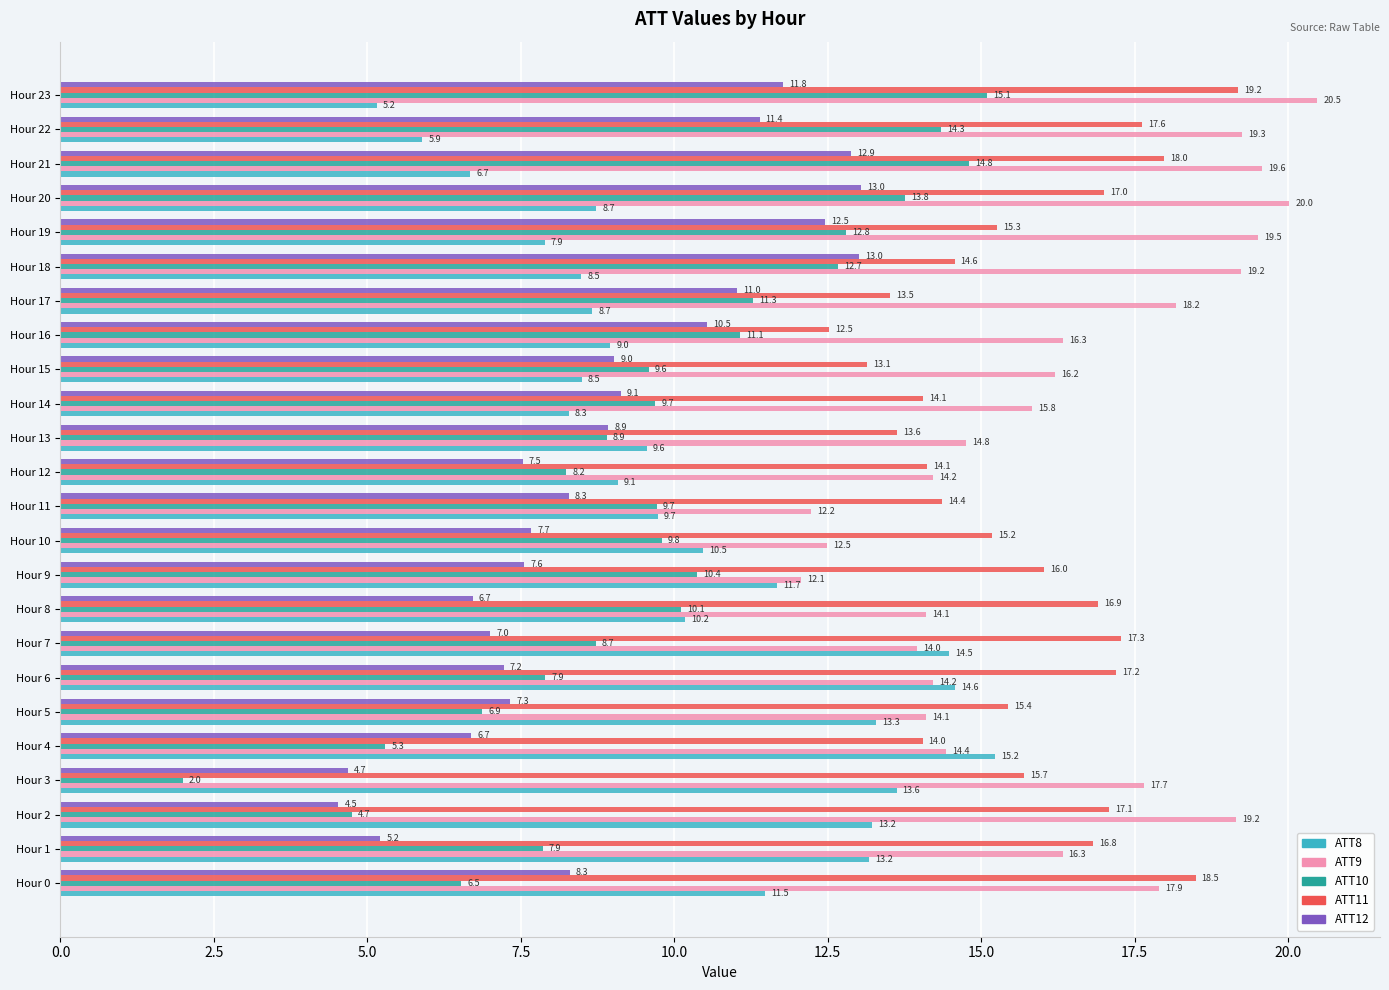

The value of ATT12 at Hour 15 is 5.0. True or false?

False